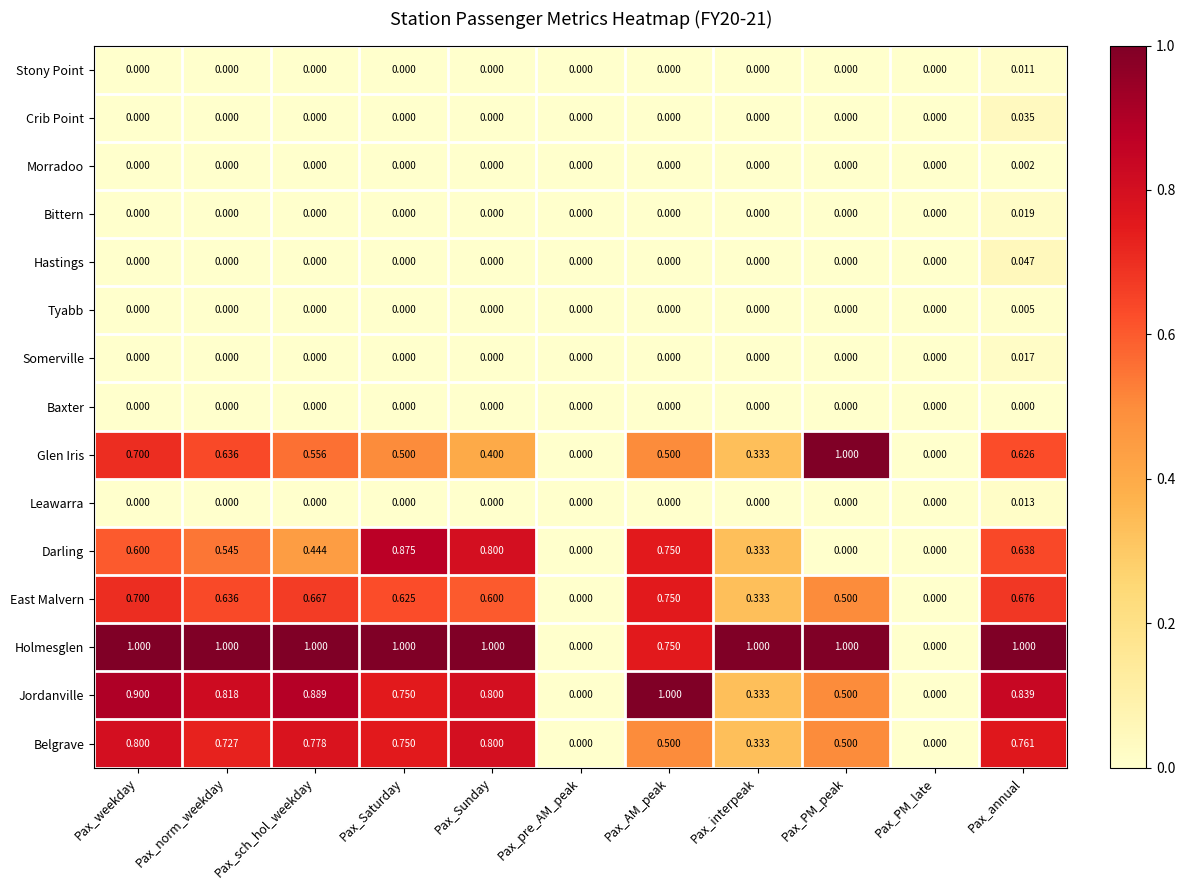

Between Pax_pre_AM_peak and Pax_interpeak, which series saw the biggest shift?

Holmesglen